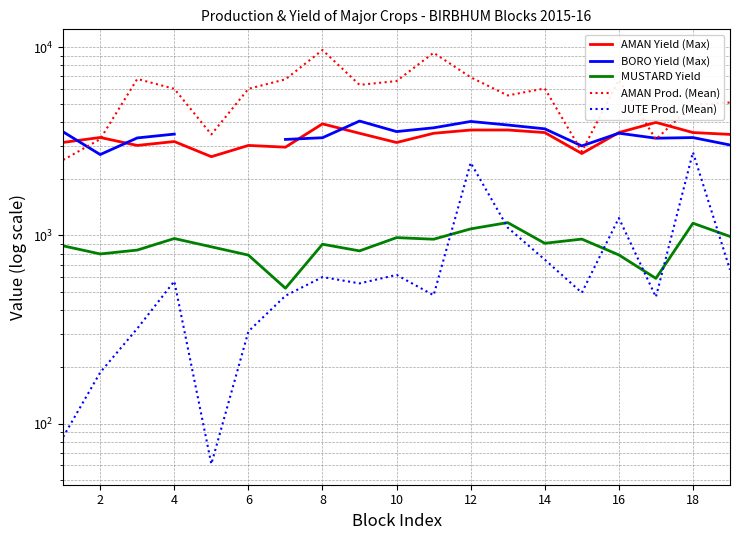

Count the number of categories in the chart.

19